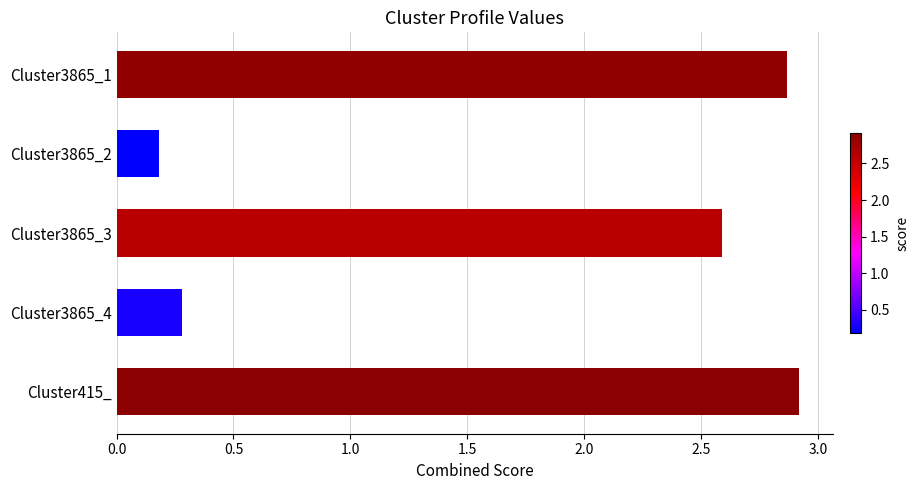

What is the label of the 4th bar from the bottom?

Cluster3865_2